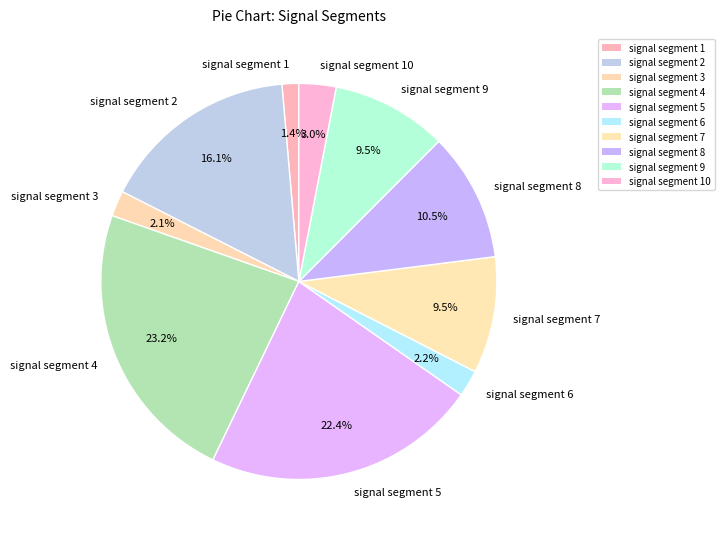

How many slices are in this pie chart?

10